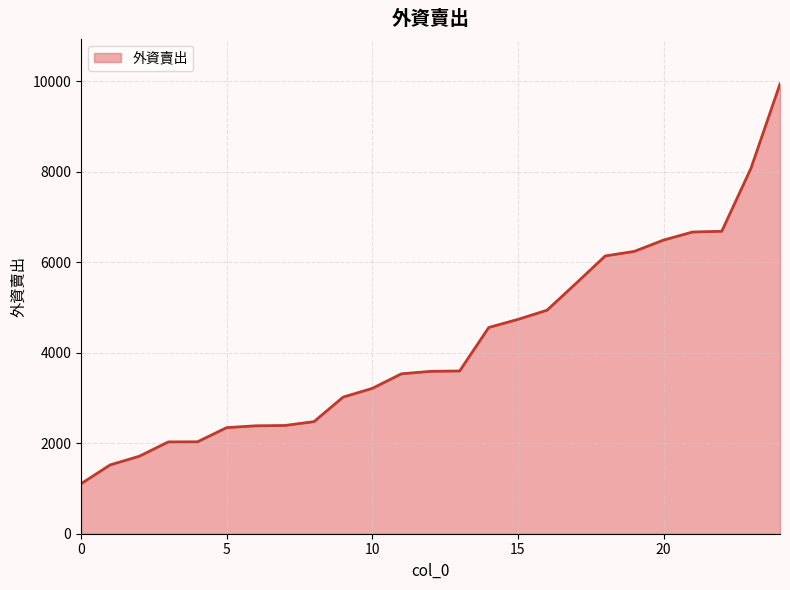

What is the greatest value displayed?

9939